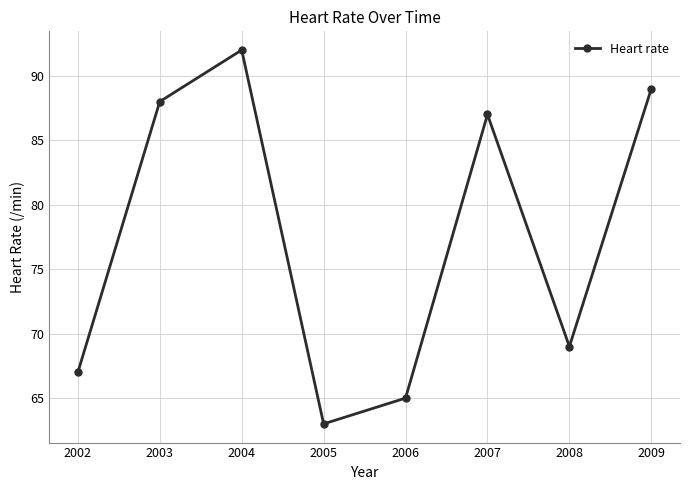

Where is the first local maximum?

2004